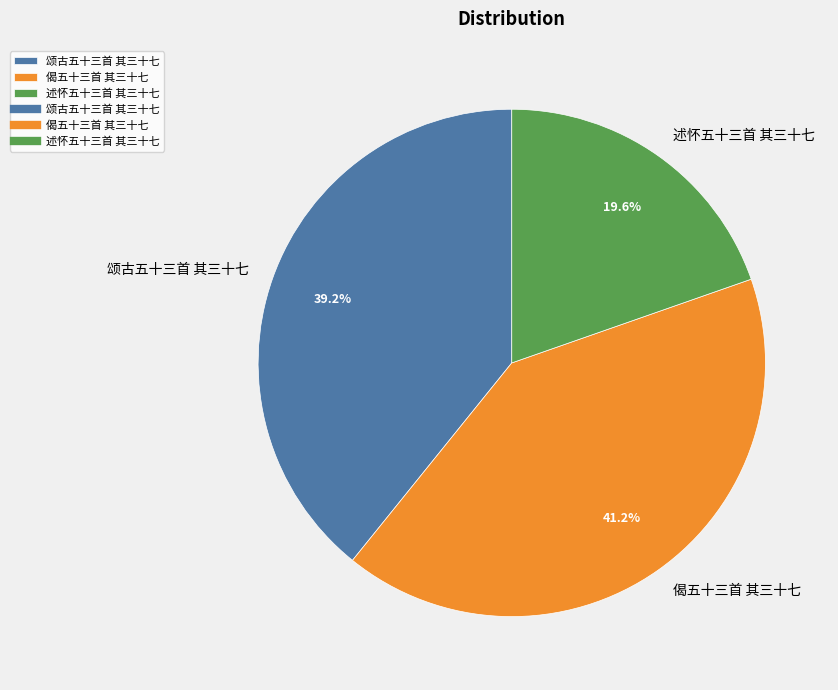

How many segments does this pie chart have?

3